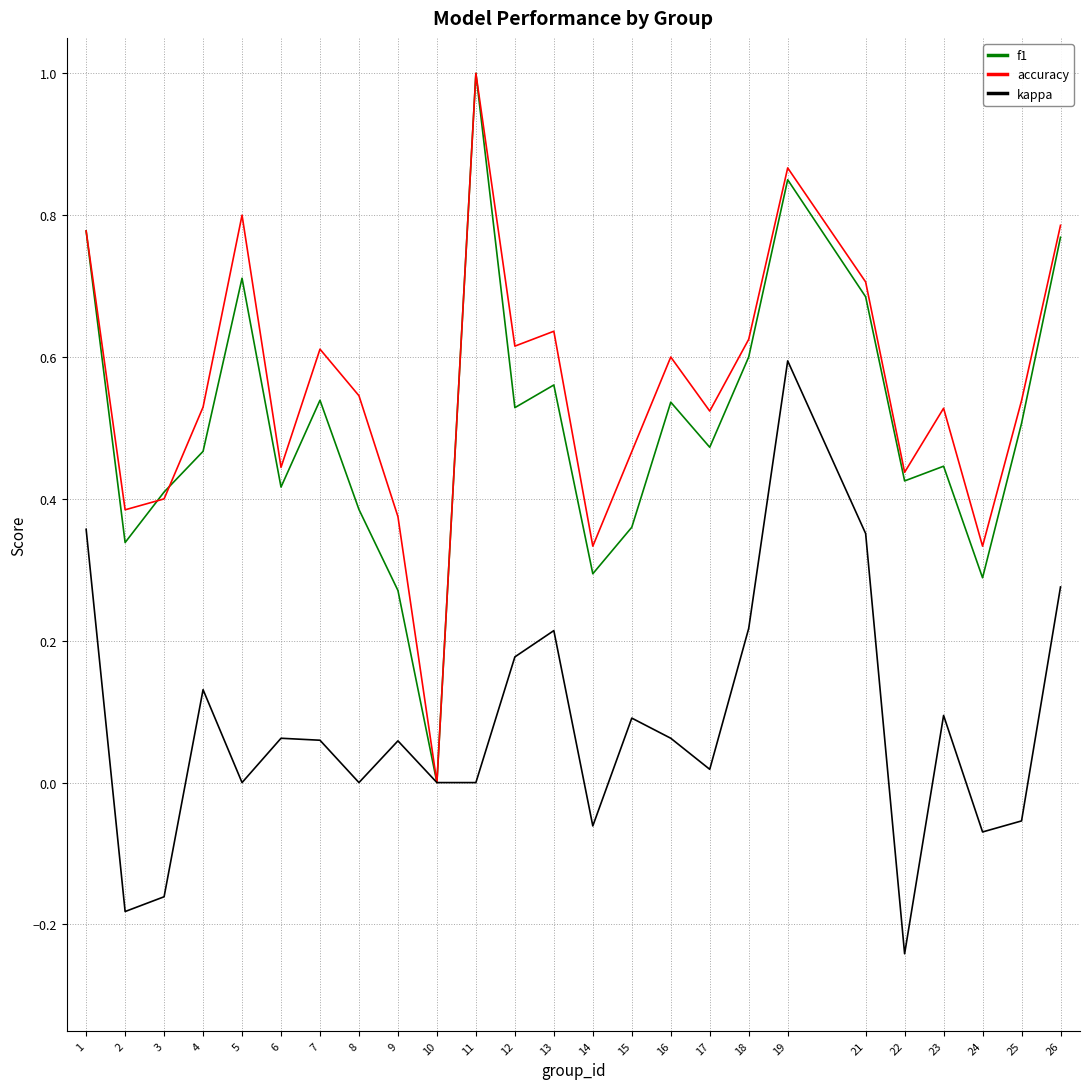

Which series changed the most between 18 and 21?

kappa